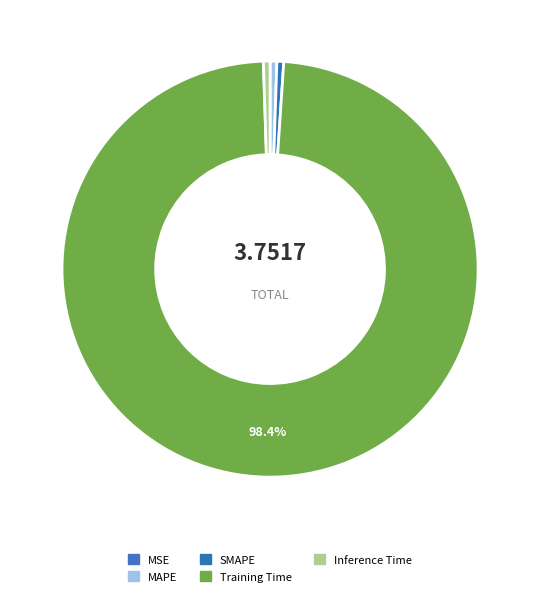

Combined, what portion of the pie is Inference Time and MAPE?

1.0%